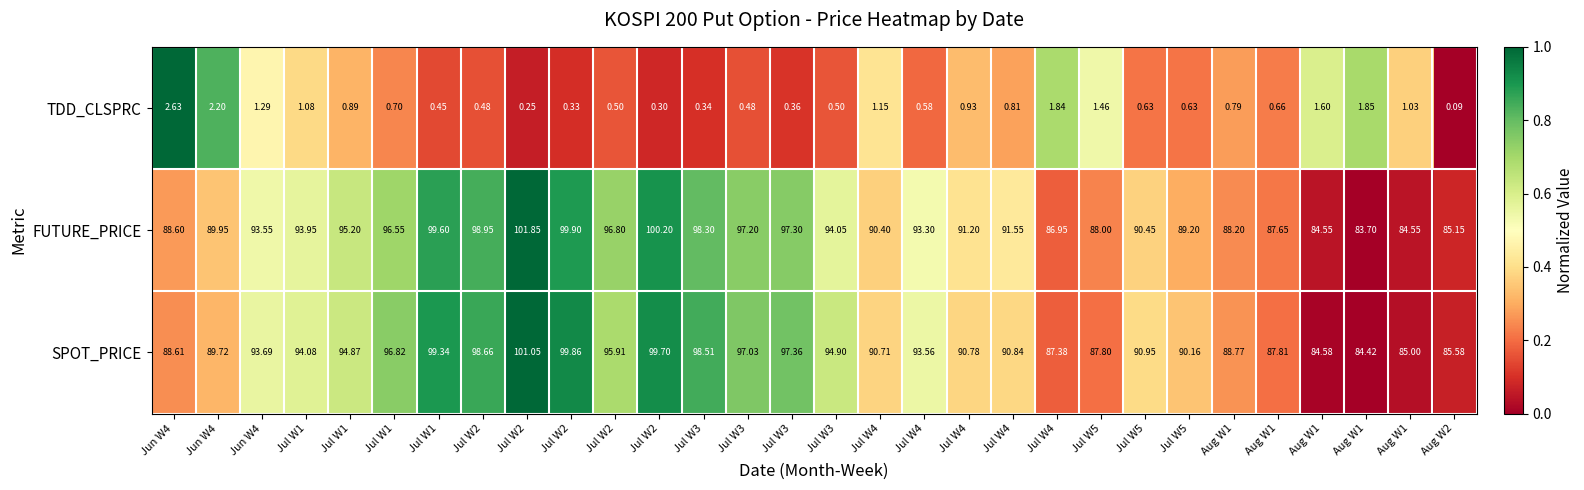

At how many categories does at least one series exceed 0?

30